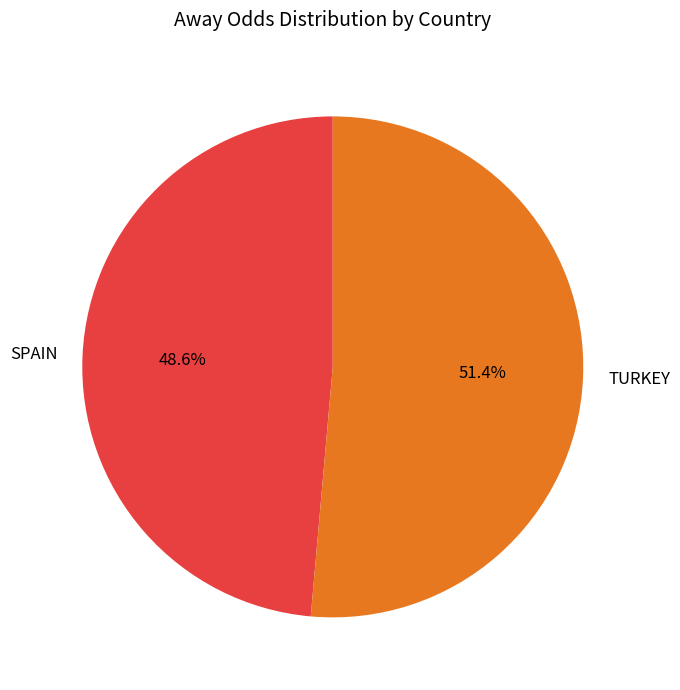

What percentage is NOT represented by SPAIN?

51.4%